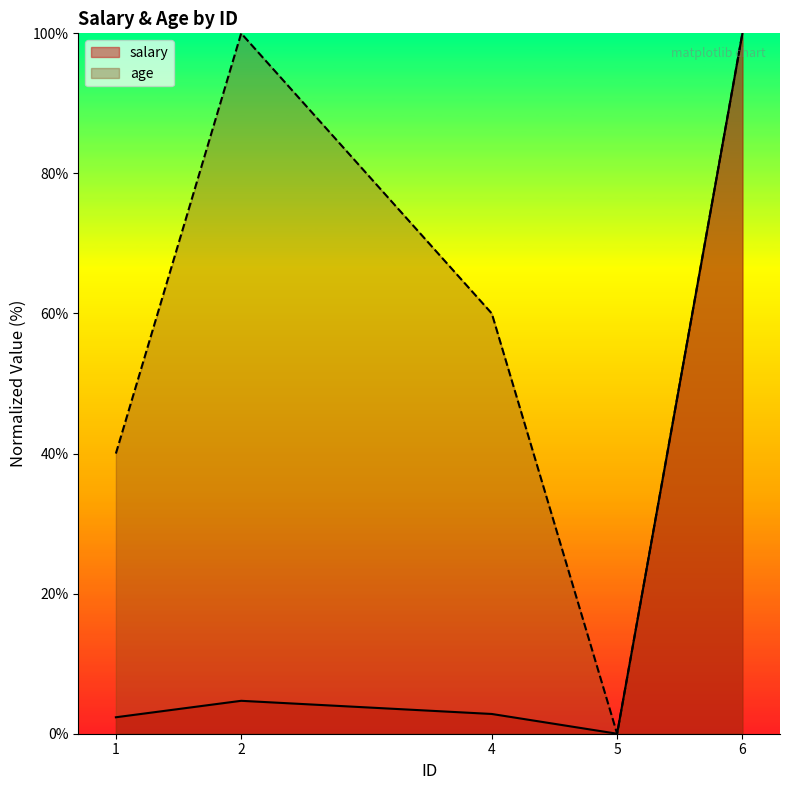

List the series in order of their peak value, highest first.

salary, age